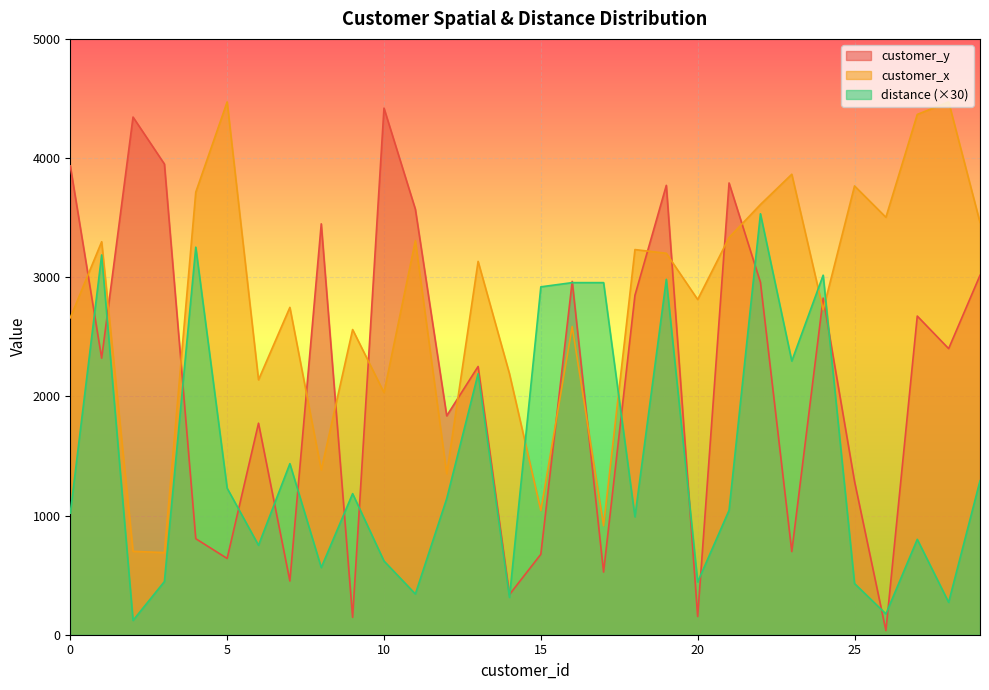

Reading left to right, what are all the values shown in this chart?

customer_y: 0=3934.0	1=2321.0	2=4344.0	3=3950.0	4=806.0	5=640.0	6=1775.0	7=451.0	8=3448.0	9=146.0	10=4419.0	11=3571.0	12=1837.0	13=2251.0	14=337.0	15=675.0	16=2965.0	17=526.0	18=2848.0	19=3771.0	20=153.0	21=3791.0	22=2958.0	23=698.0	24=2825.0	25=1287.0	26=35.0	27=2674.0	28=2401.0	29=3016.0
customer_x: 0=2660.0	1=3298.0	2=700.0	3=689.0	4=3714.0	5=4471.0	6=2139.0	7=2747.0	8=1383.0	9=2561.0	10=2032.0	11=3307.0	12=1351.0	13=3133.0	14=2190.0	15=1042.0	16=2586.0	17=915.0	18=3232.0	19=3201.0	20=2813.0	21=3333.0	22=3610.0	23=3864.0	24=2727.0	25=3766.0	26=3503.0	27=4366.0	28=4471.0	29=3460.0
distance: 0=1020.0	1=3186.9	2=120.0	3=446.1	4=3252.3	5=1230.0	6=750.6	7=1435.5	8=563.7	9=1183.8	10=618.6	11=342.0	12=1142.4	13=2190.3	14=313.2	15=2919.3	16=2954.7	17=2954.7	18=989.4	19=2982.3	20=442.8	21=1043.7	22=3532.5	23=2296.5	24=3017.1	25=429.6	26=174.9	27=800.4	28=271.8	29=1292.4